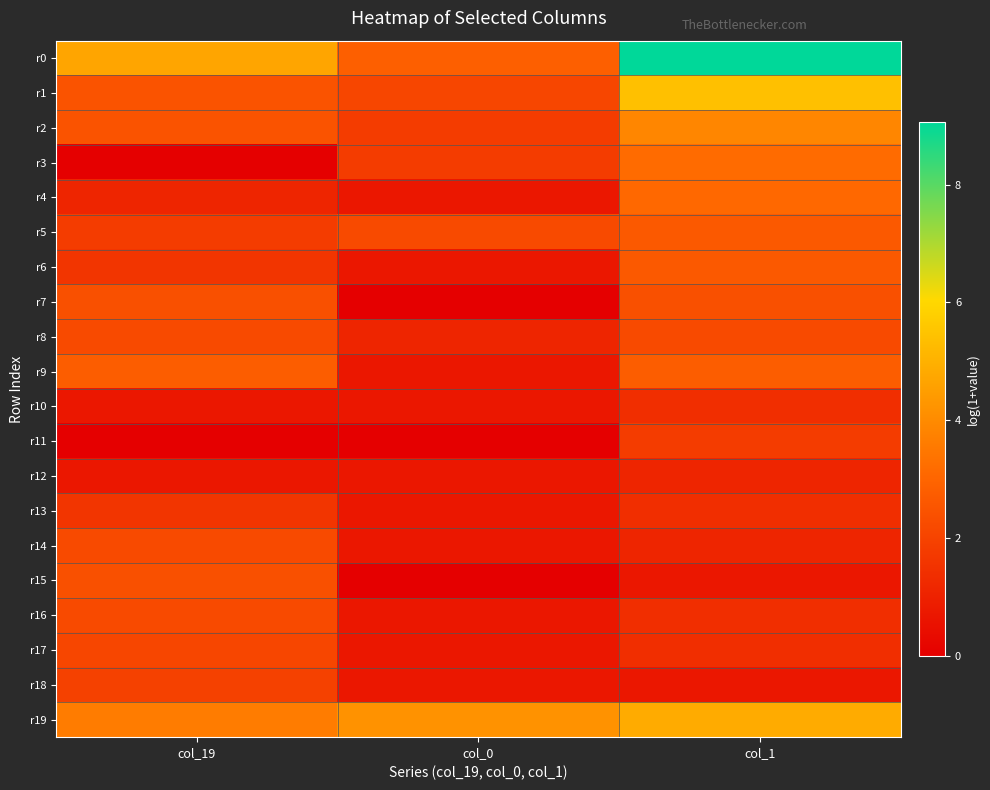

Which has a higher value, col_1 or col_19?

col_1